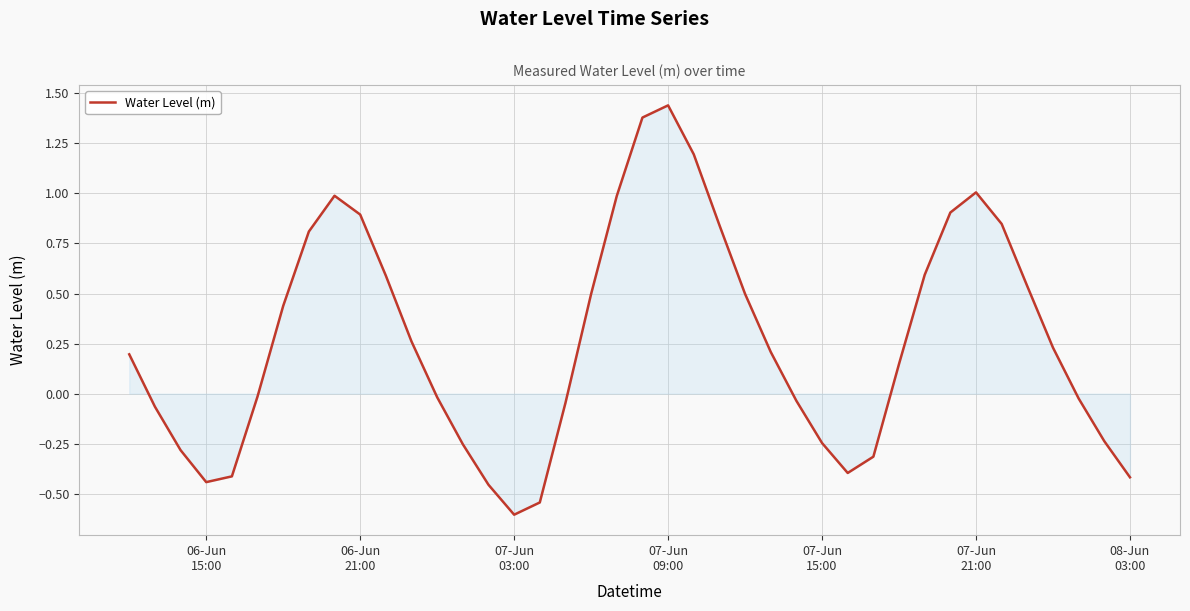

How many negative values are there?

18